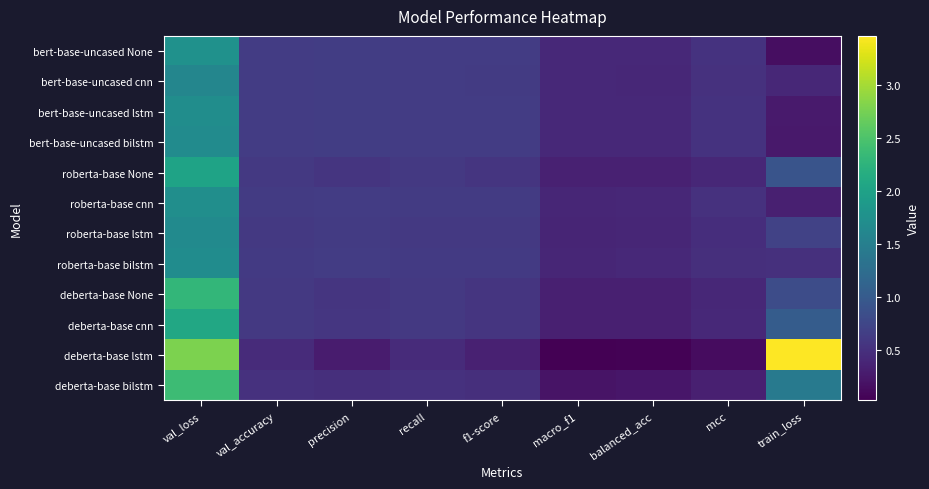

At which category does the chart reach its minimum across all series?

macro_f1